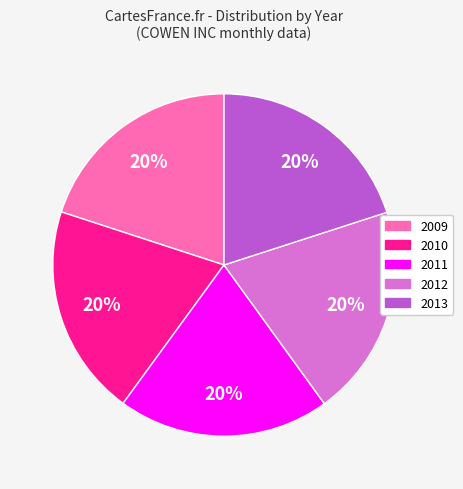

What percentage is the 2010 slice, to the nearest percent?

20%